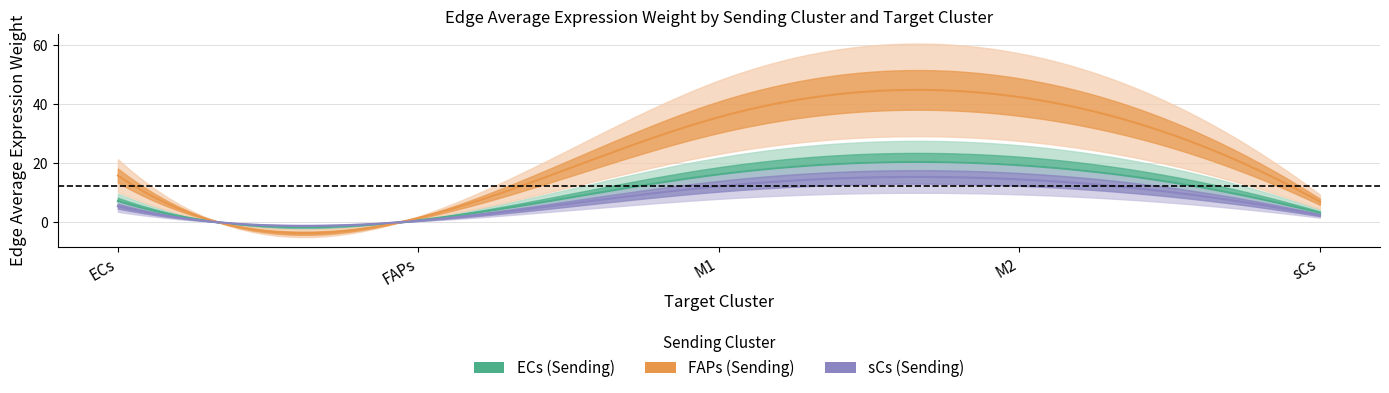

List the series in order of their overall mean, lowest first.

sCs, ECs, FAPs